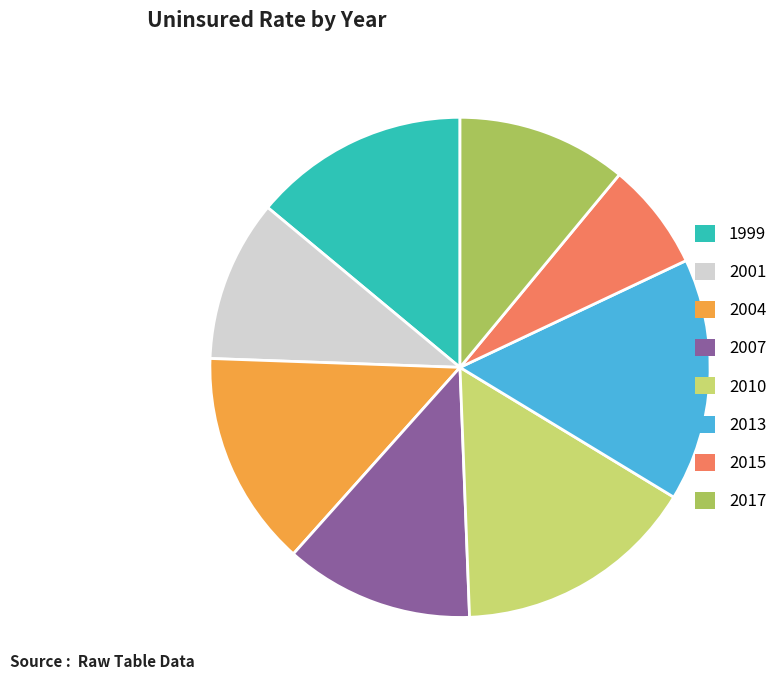

Which slice is the smallest?

2015